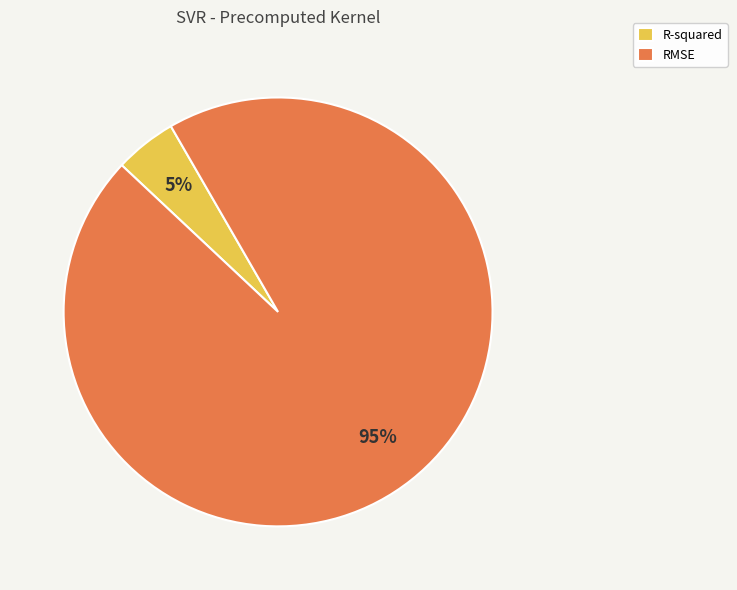

Which has a higher value, RMSE or R-squared?

RMSE